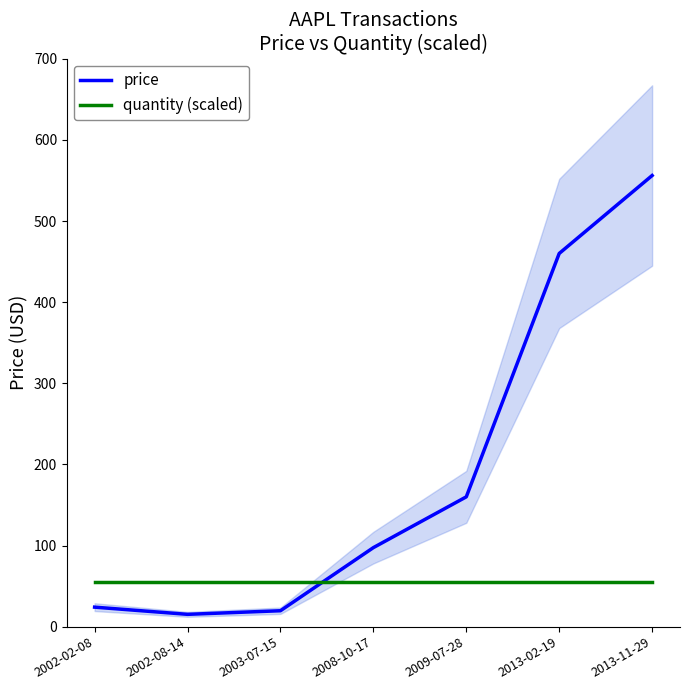

At which category is the sum across all series the highest?

2013-11-29